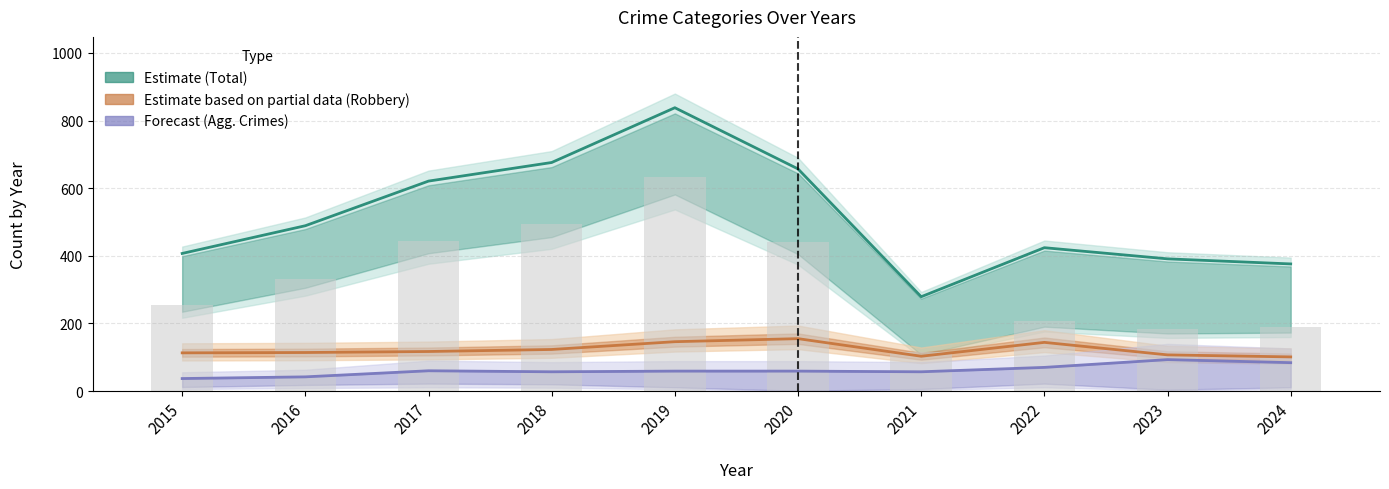

What is the minimum value for Robbery (Partial Estimate)?

101